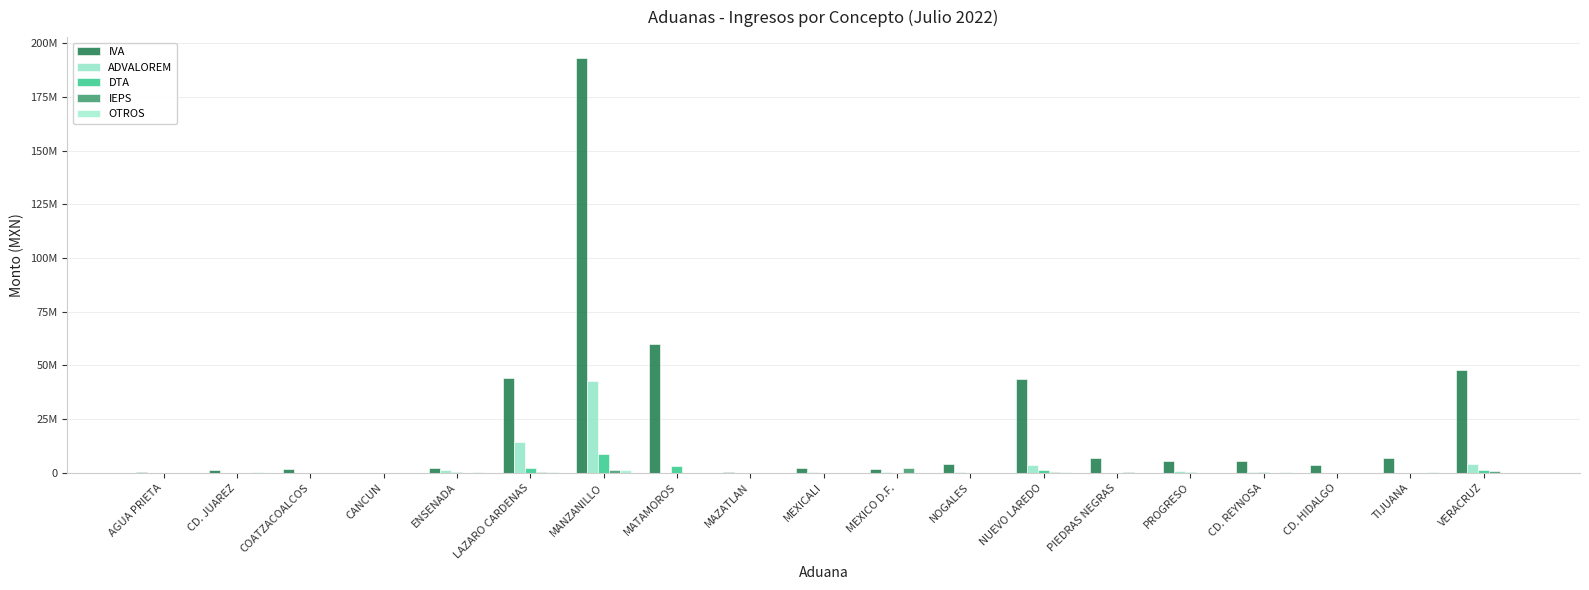

Are the bars grouped side by side (vs. stacked)?

Yes